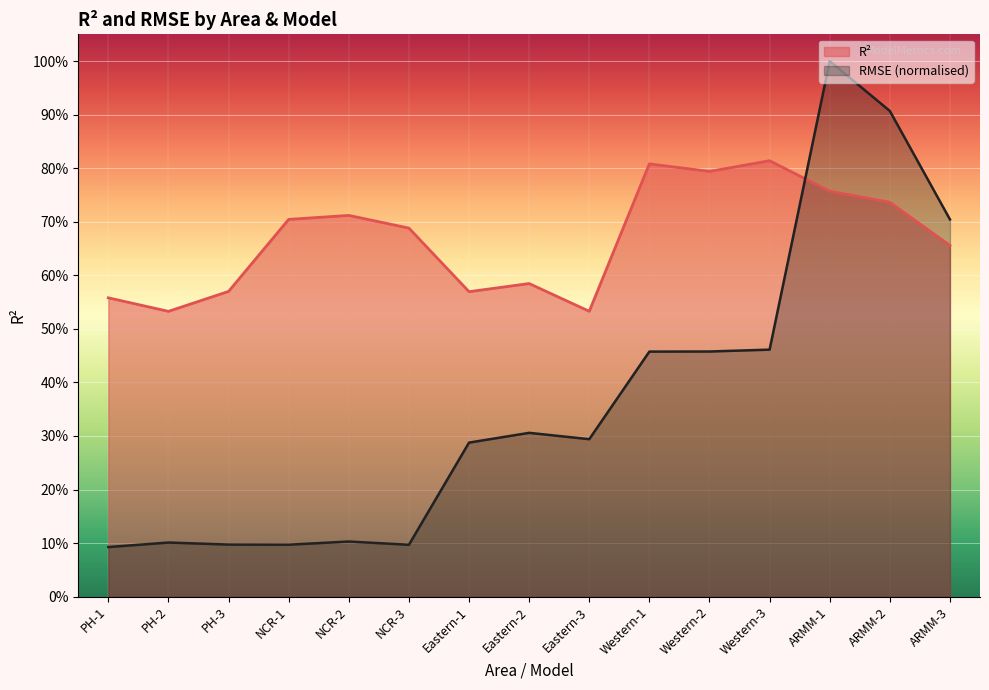

The value of RMSE at ARMM-3 is 0.3. True or false?

False